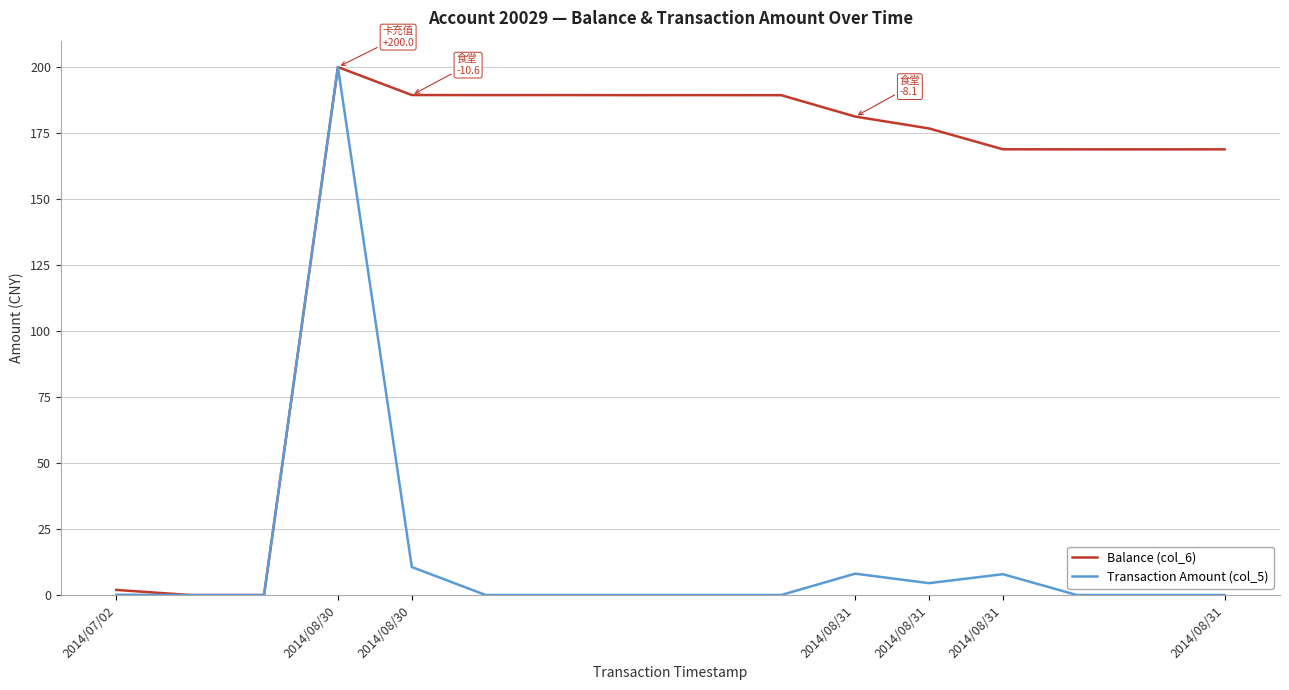

What is the maximum value for Transaction Amount (col_5)?

200.0